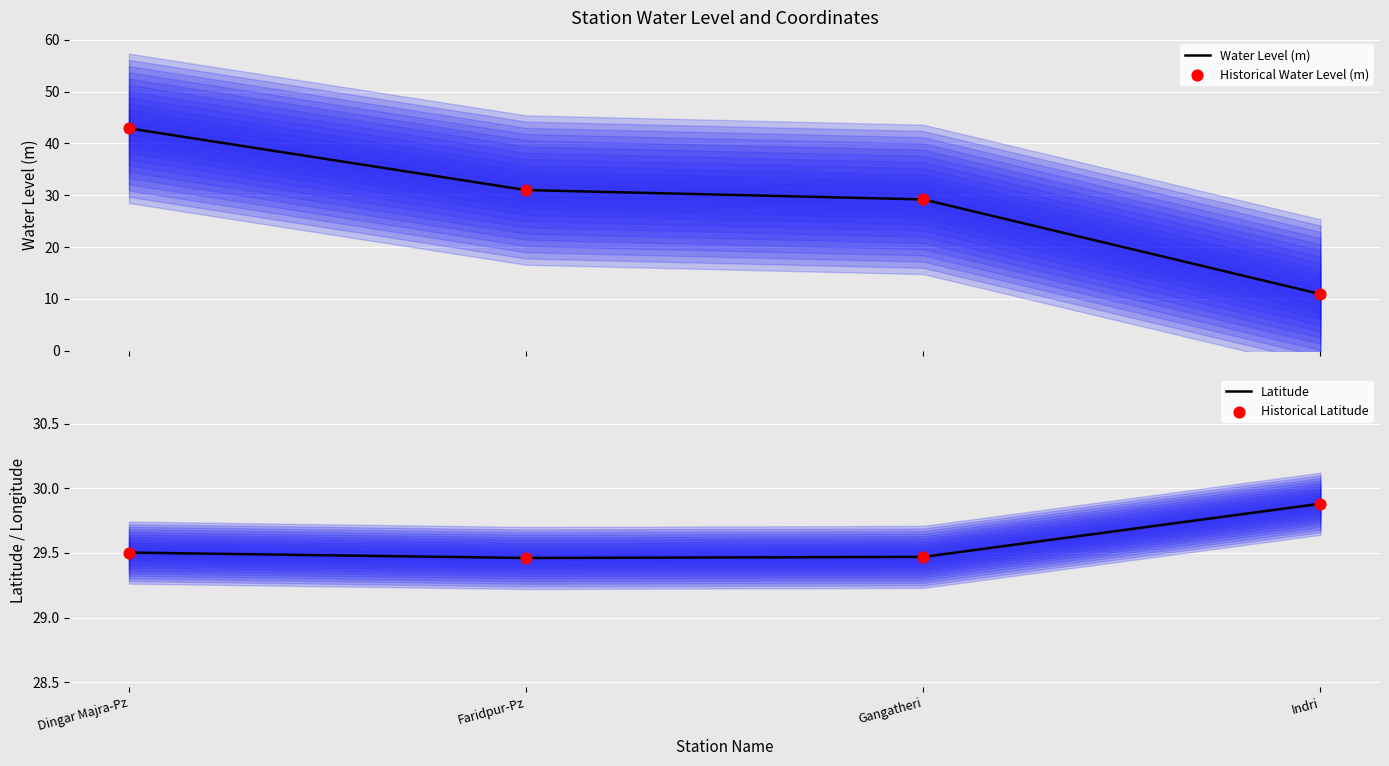

What are all the series names shown in the legend?

Water Level (m), Historical Water Level (m), Latitude, Historical Latitude